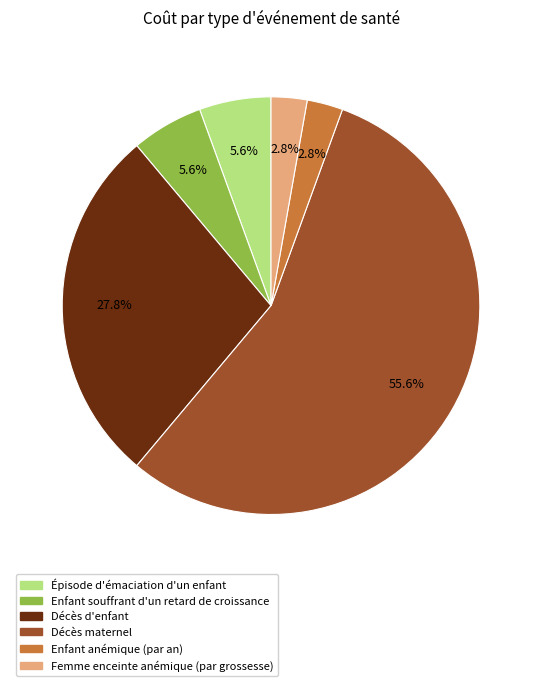

To the nearest percent, what portion does Enfant anémique (par an) represent?

3%